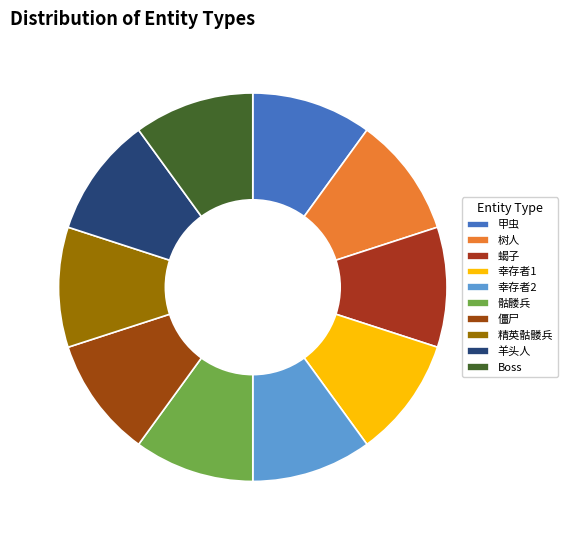

Is 树人 the majority of the pie?

No